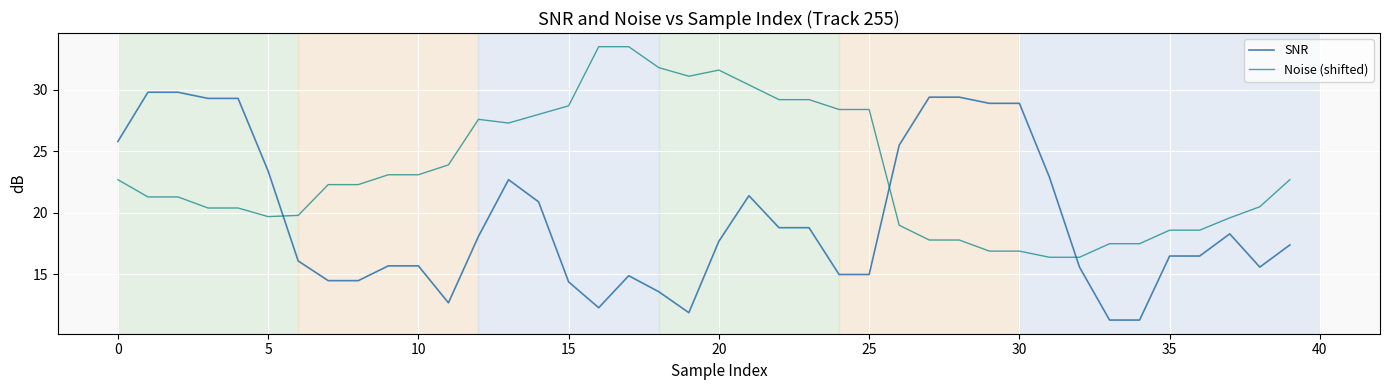

What is the lowest value of the Noise (shifted) series?

16.4